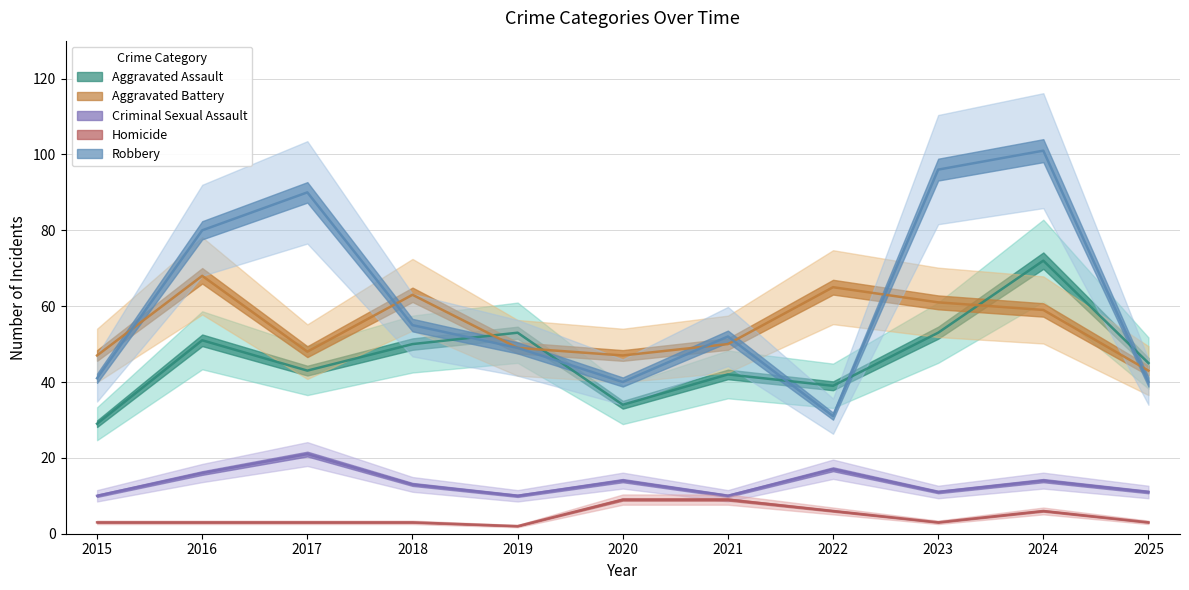

Does the chart have visible grid lines?

Yes